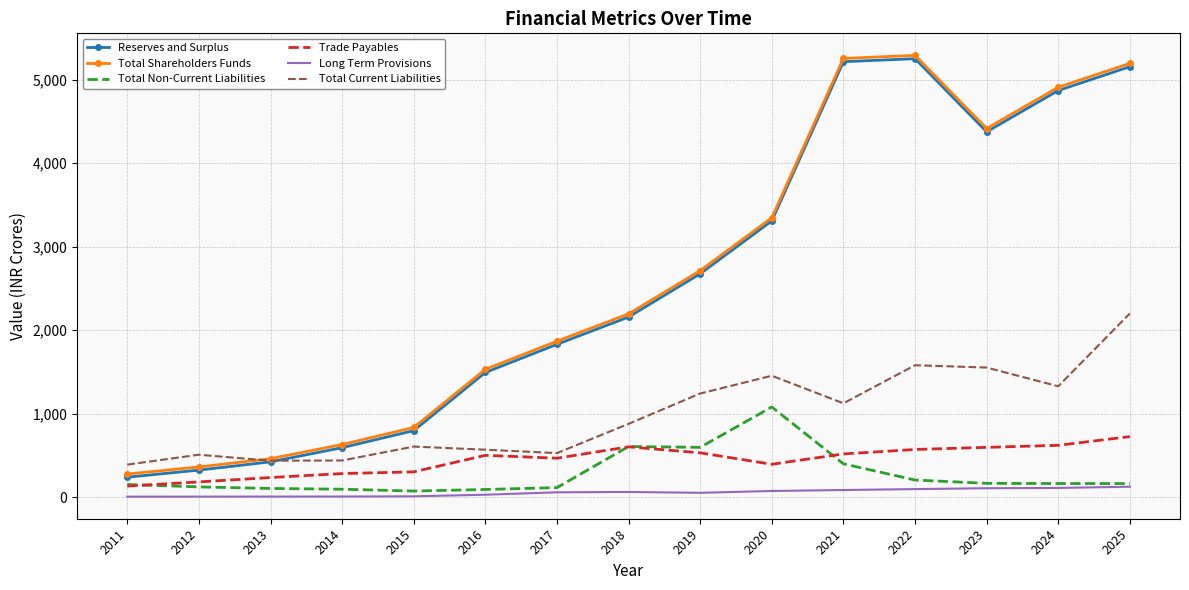

True or false: Total Current Liabilities and Long Term Provisions intersect in this chart.

False